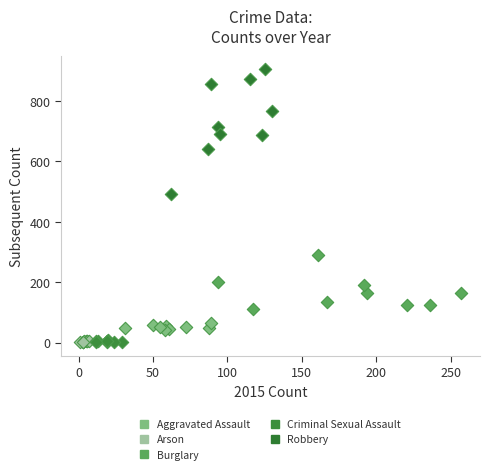

Which series contains the highest Y value?

Robbery